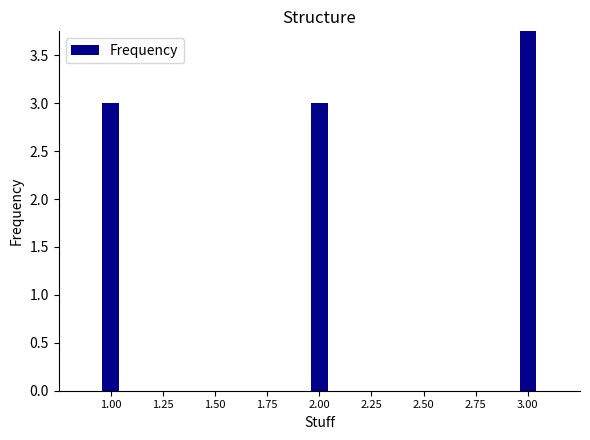

What is the value of the 2nd bar from the left?

3